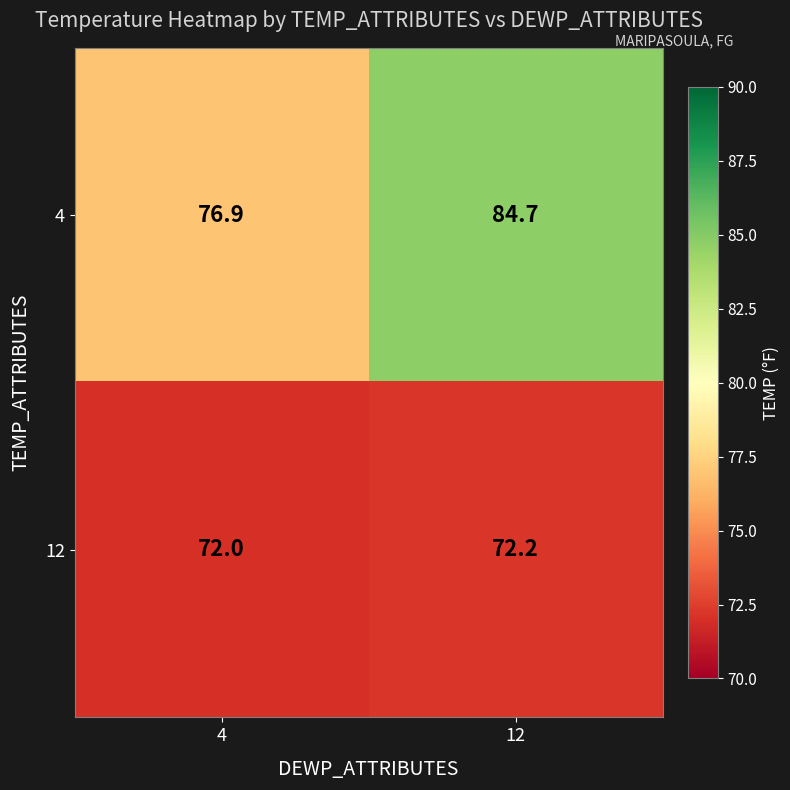

True or false: 4 has a value of 76.9 at 4.

True